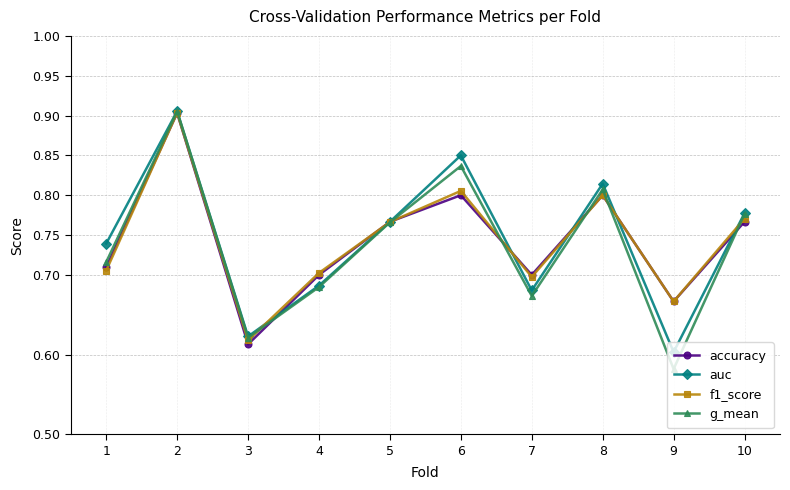

At which category does the chart reach its minimum across all series?

9